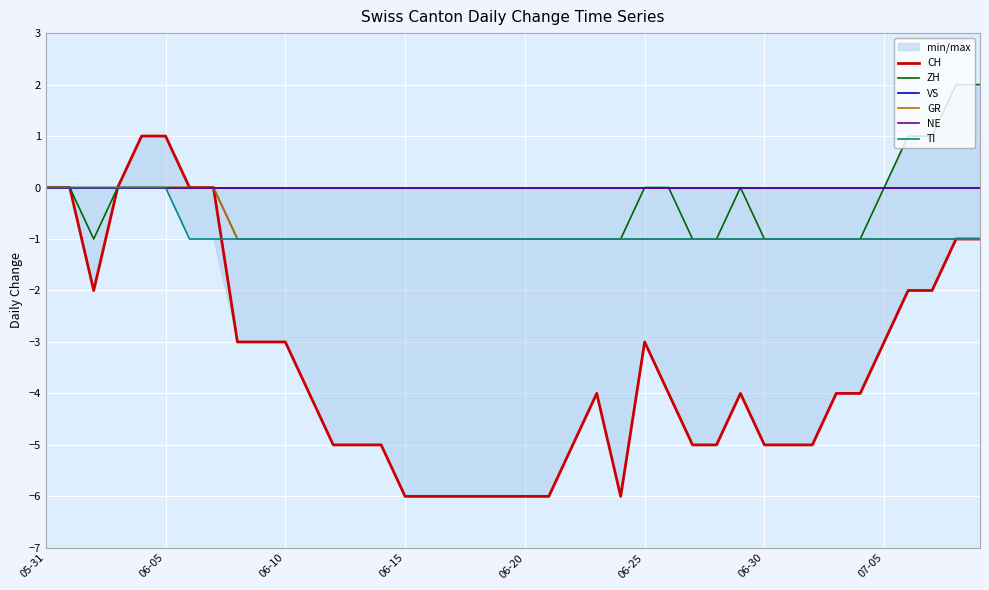

What is the label of the 11th point from the left?

06-10